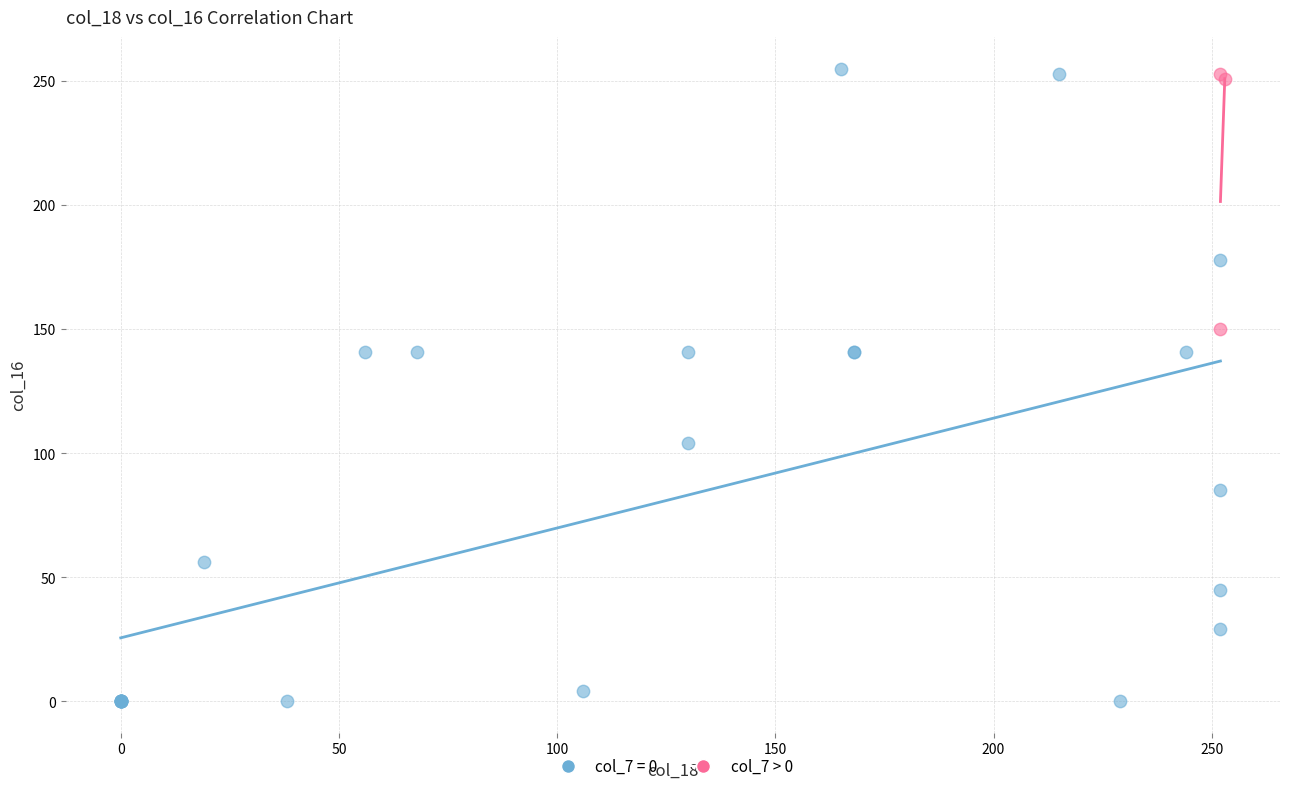

Which series has the widest spread of Y values?

col_7 = 0